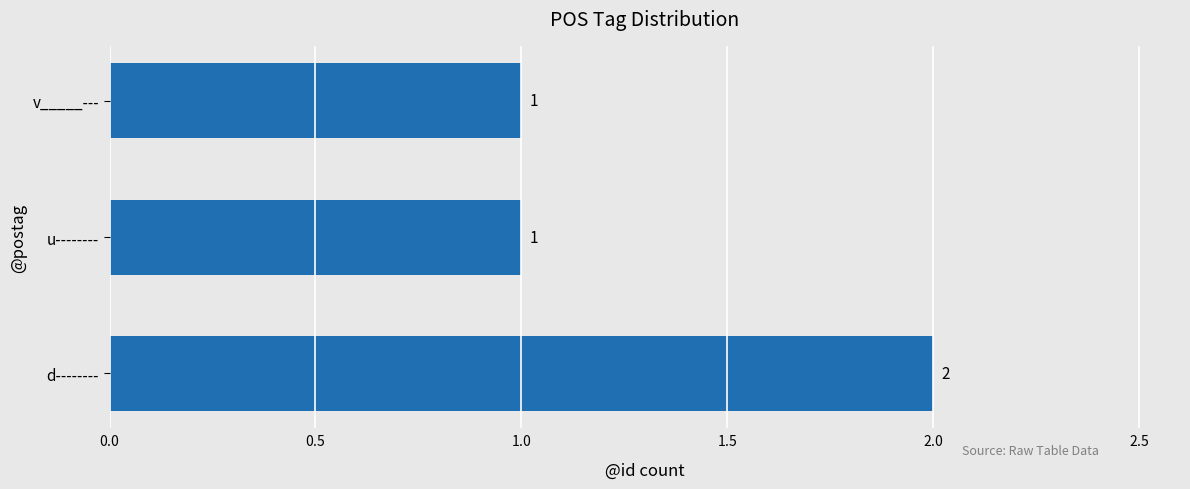

Which category has the highest value across all series?

d--------